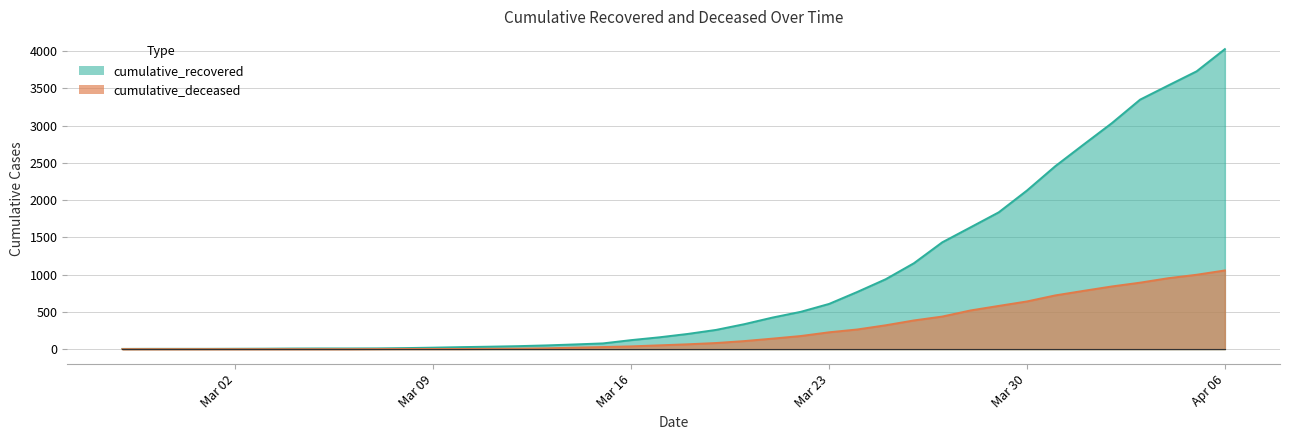

True or false: cumulative_deceased and cumulative_recovered cross at least once.

False